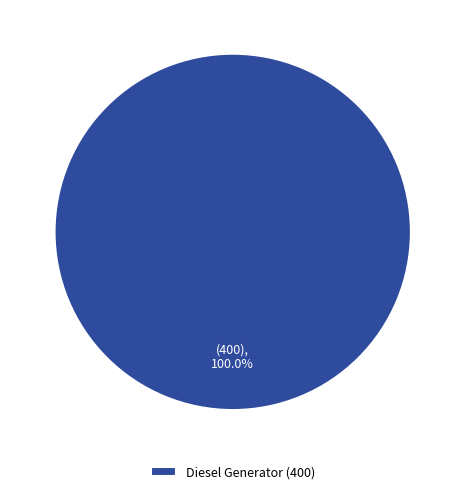

How many segments does this pie chart have?

1